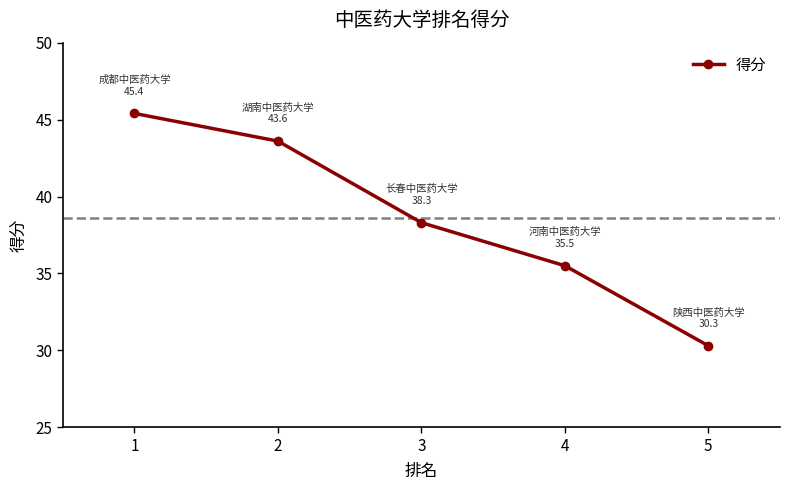

What is the minimum value shown in the chart?

30.3